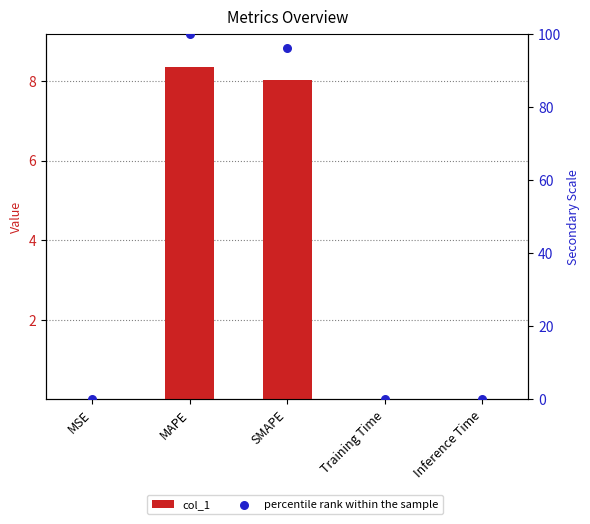

At which category is the sum across all series the highest?

MAPE